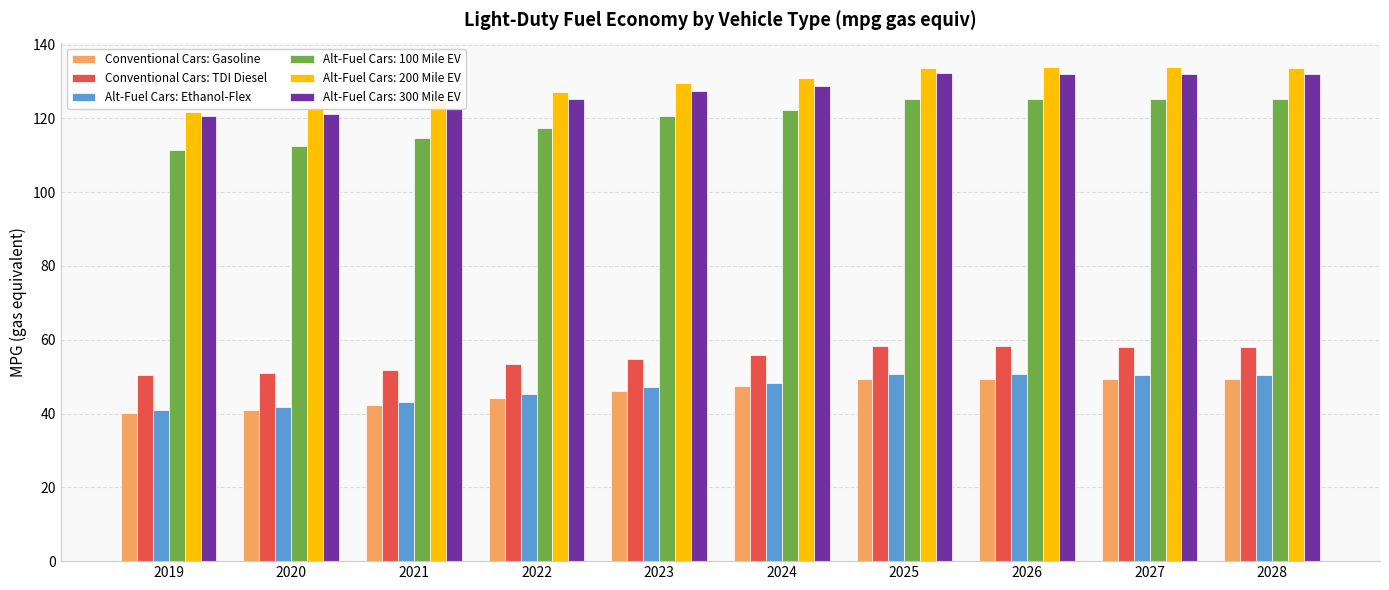

How many series are shown in this chart?

6